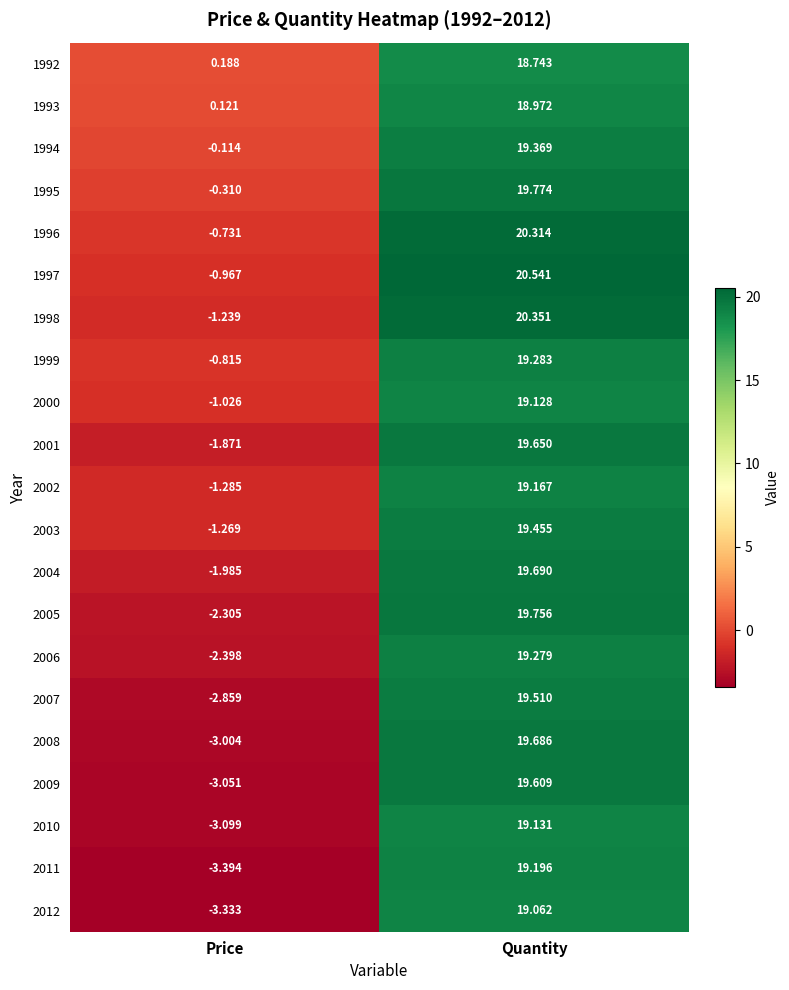

Which category has the lowest value across all series?

Price